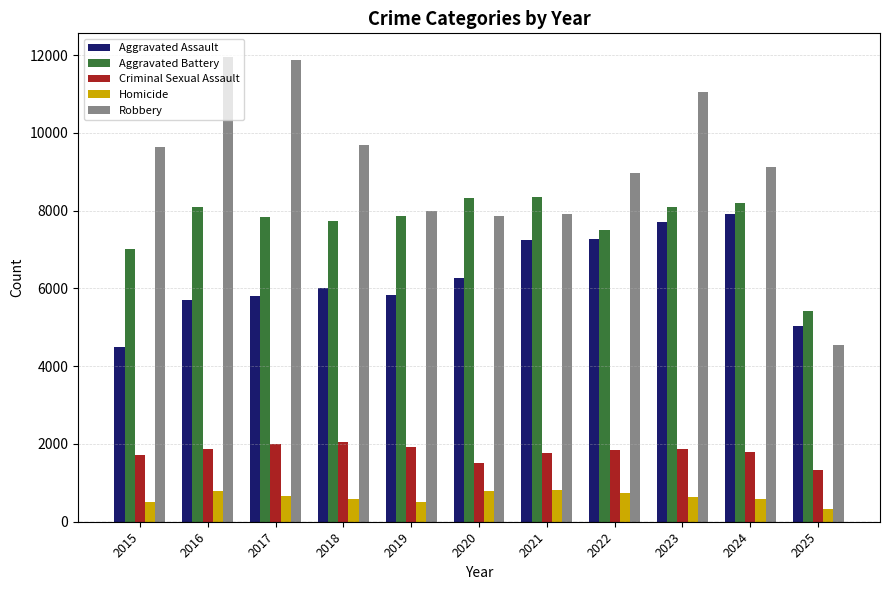

Which series has the largest total across all categories?

Robbery